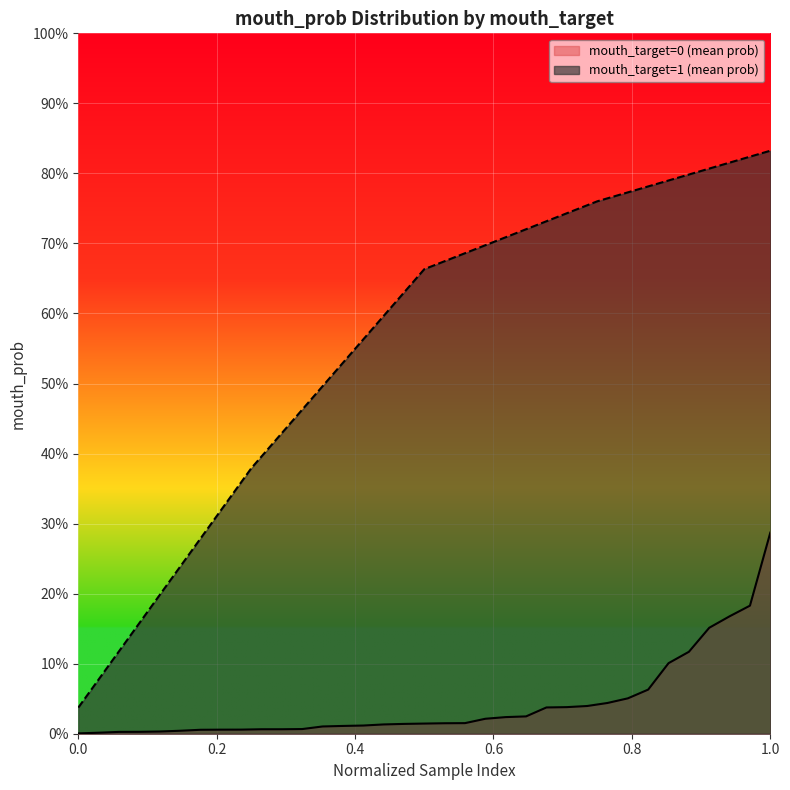

Between 0.6 and 0.2, which is larger?

0.6